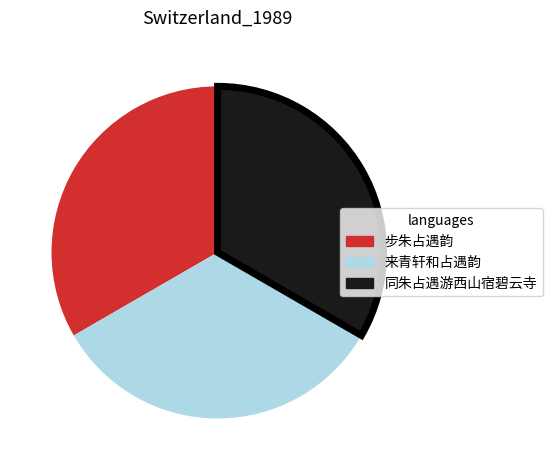

Is there a majority slice in this chart?

No